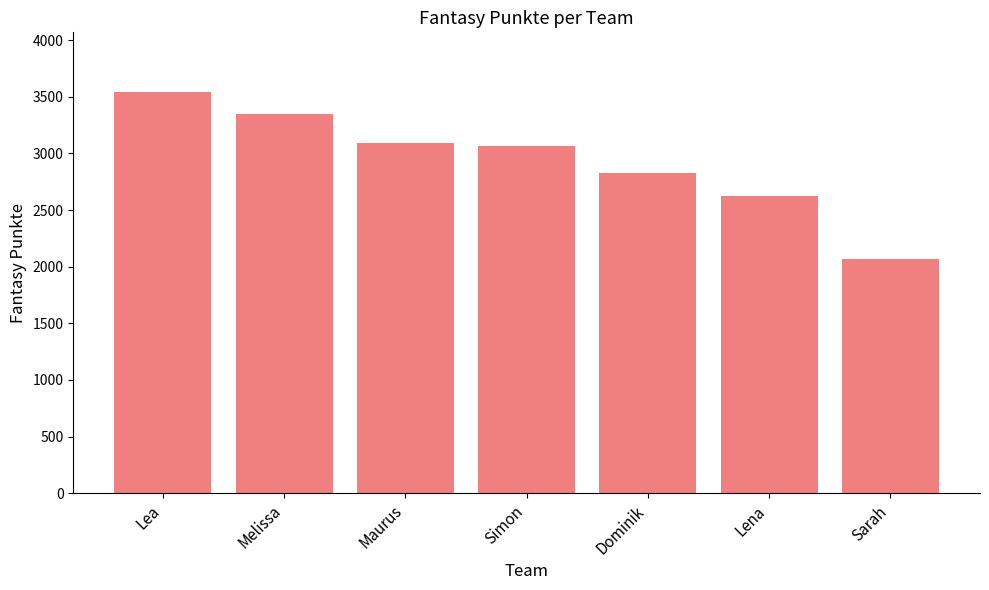

How many series are shown in this chart?

1